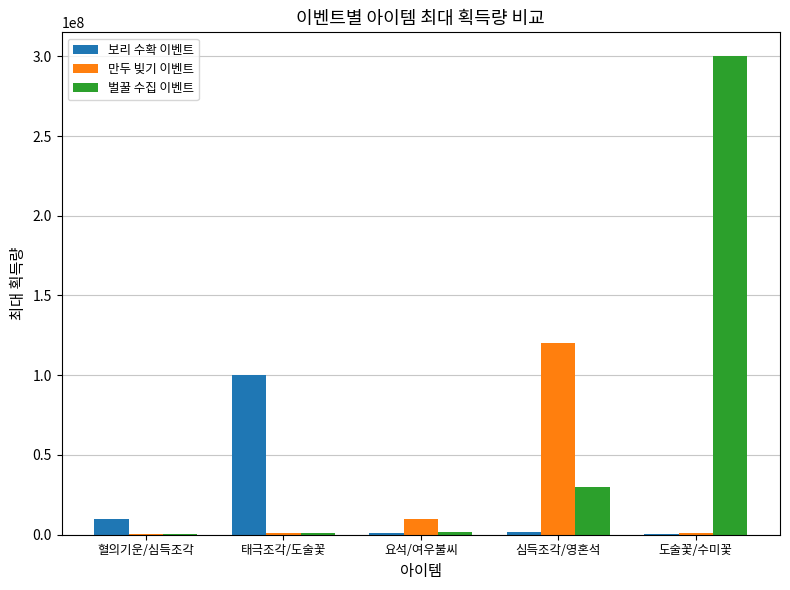

What is the maximum value for 만두 빚기 이벤트?

120000000